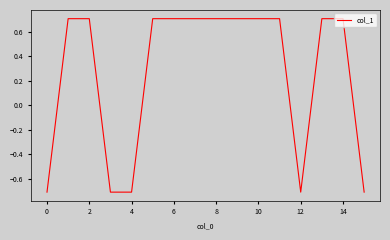

Does the chart display data point markers on the line(s)?

No